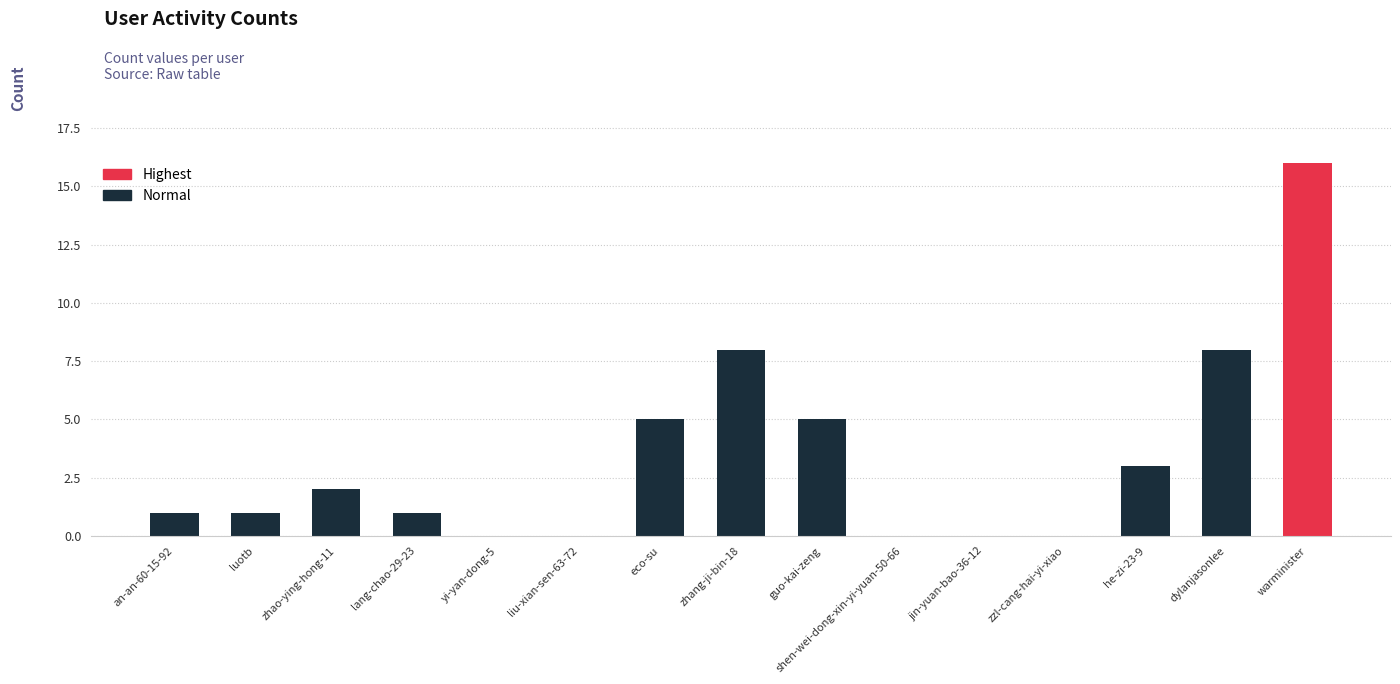

What is the value of the 9th bar from the left?

5